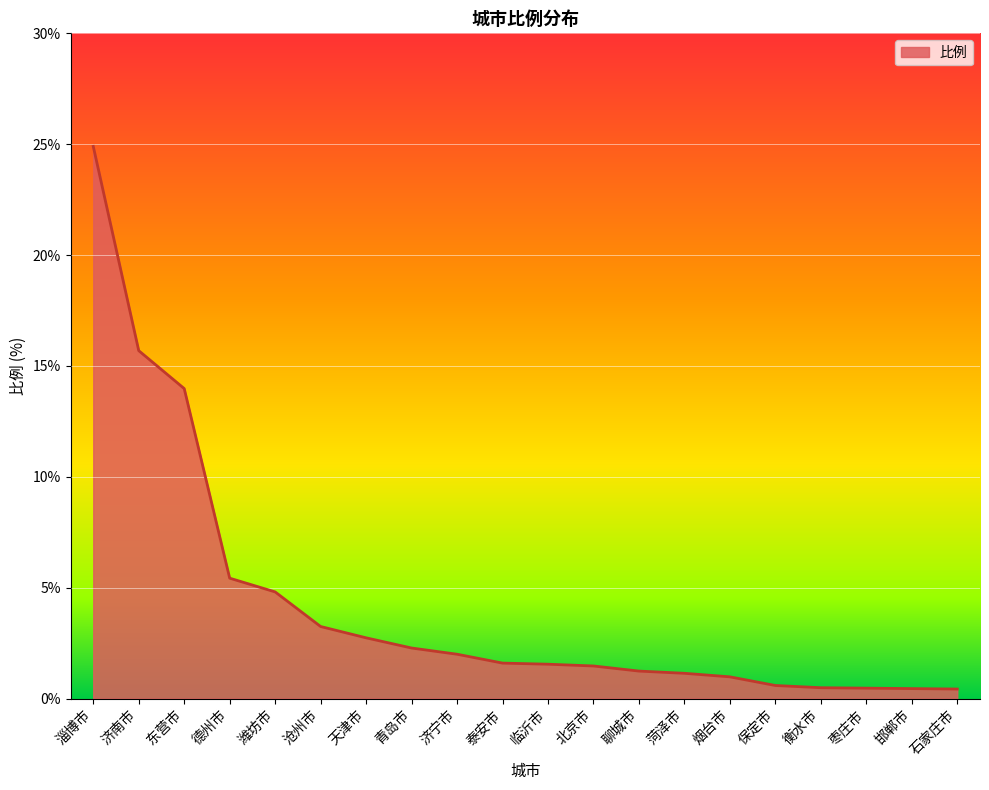

What is the difference between the maximum and minimum values?

24.5